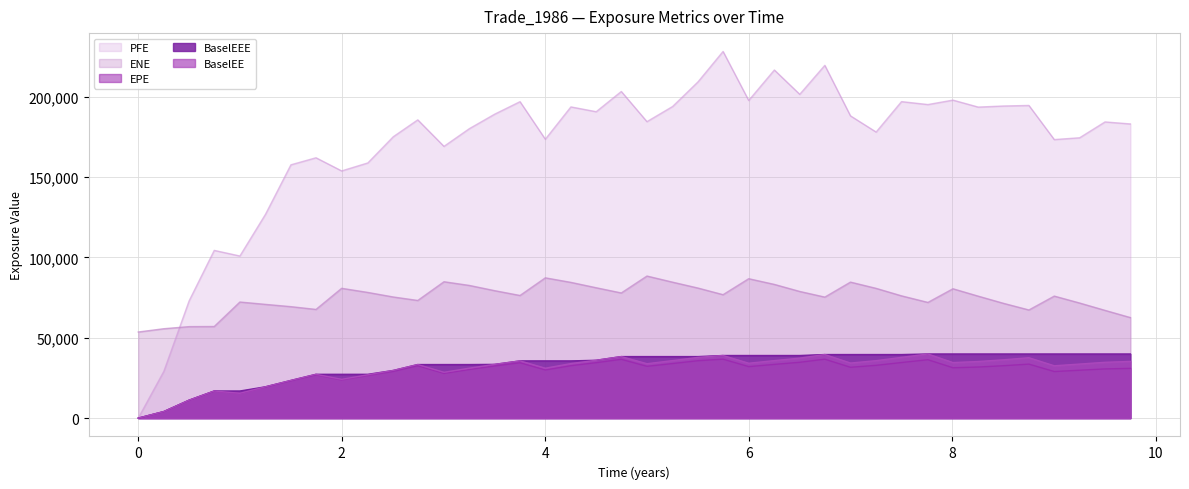

How many lines are shown in the chart?

5